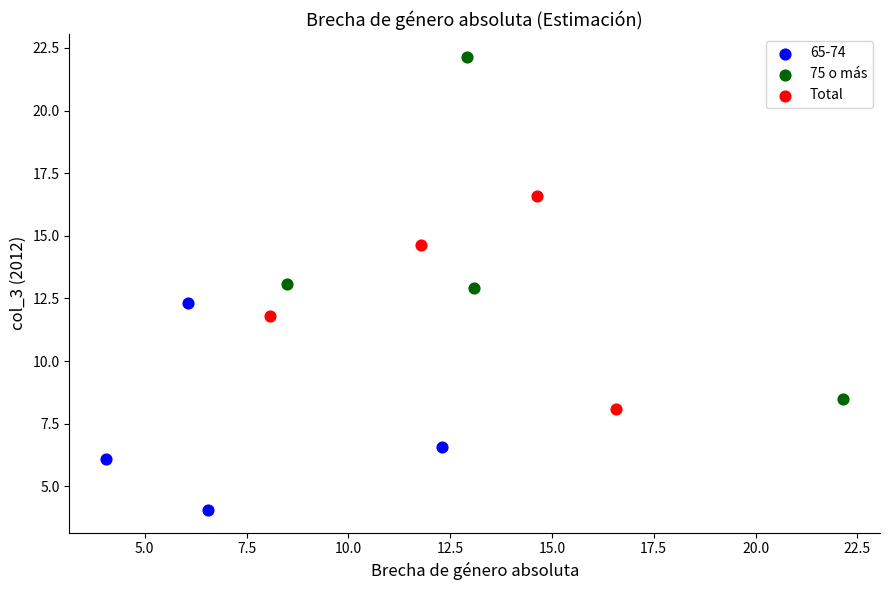

What are all the series names shown in the legend?

65-74, 75 o más, Total